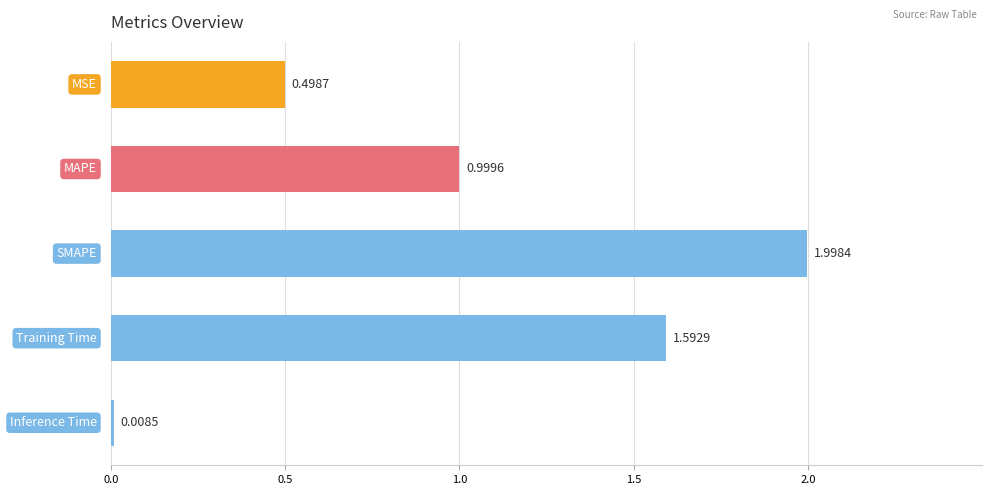

What is the sum of all values?

5.1